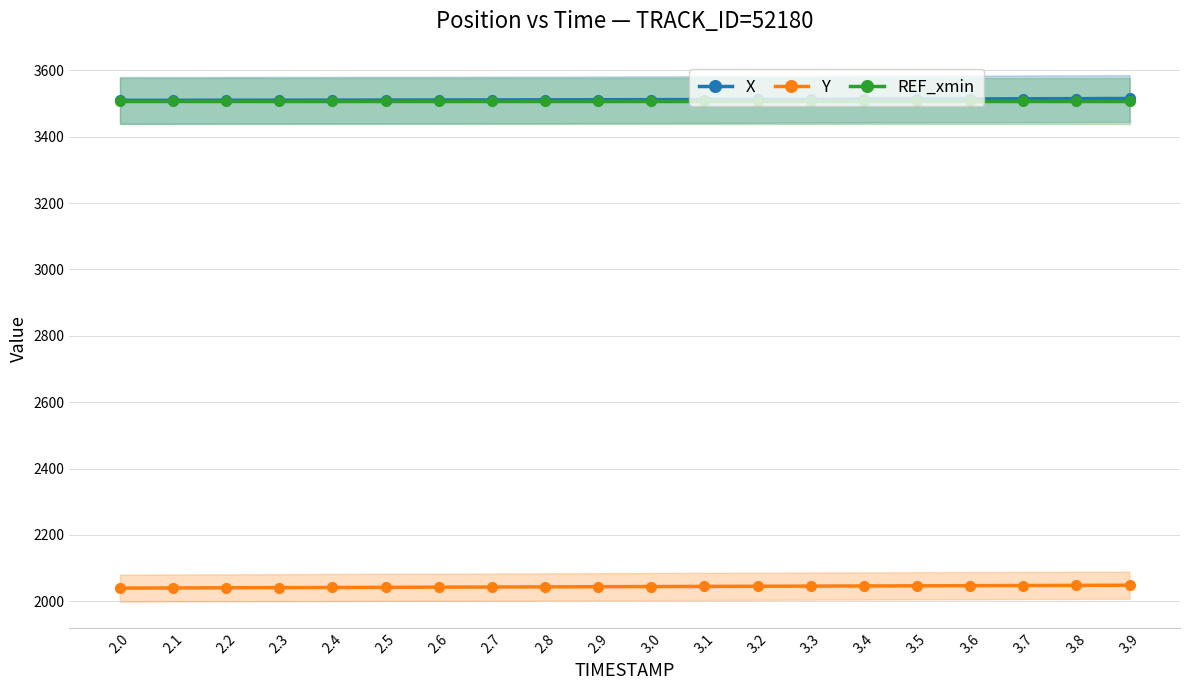

At which category is the sum across all series the highest?

3.9